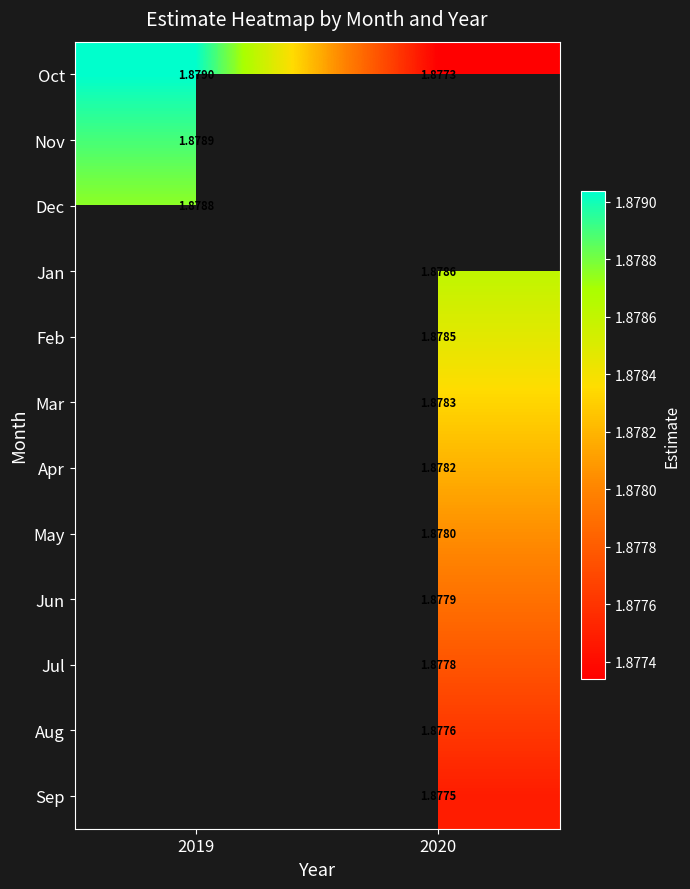

Rank the series by their maximum value, from lowest to highest.

Dec, Jan, Feb, Mar, Apr, May, Jun, Jul, Aug, Sep, Nov, Oct